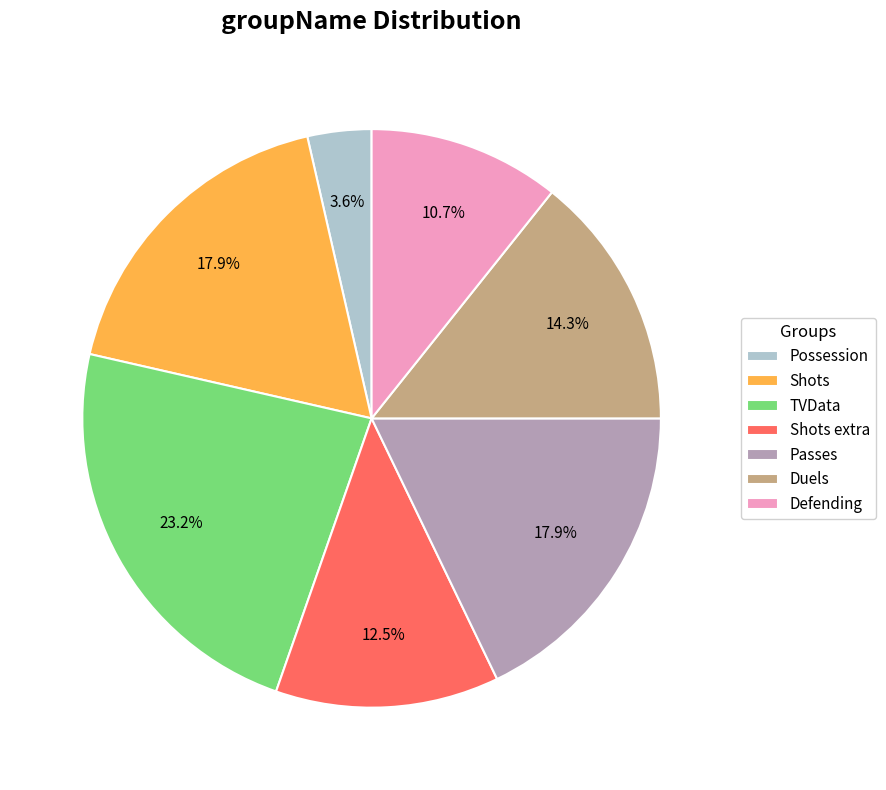

To the nearest percent, what is the difference between the largest and smallest slice percentages?

20%